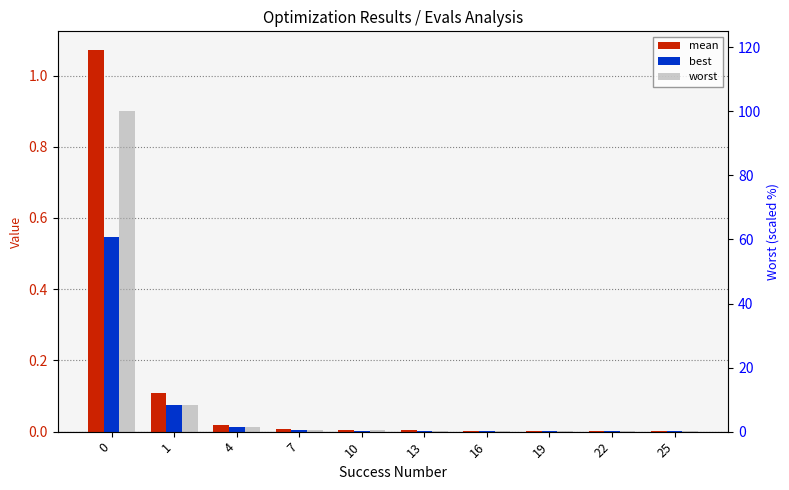

What is the spread (max minus min) of values at 16?

0.2